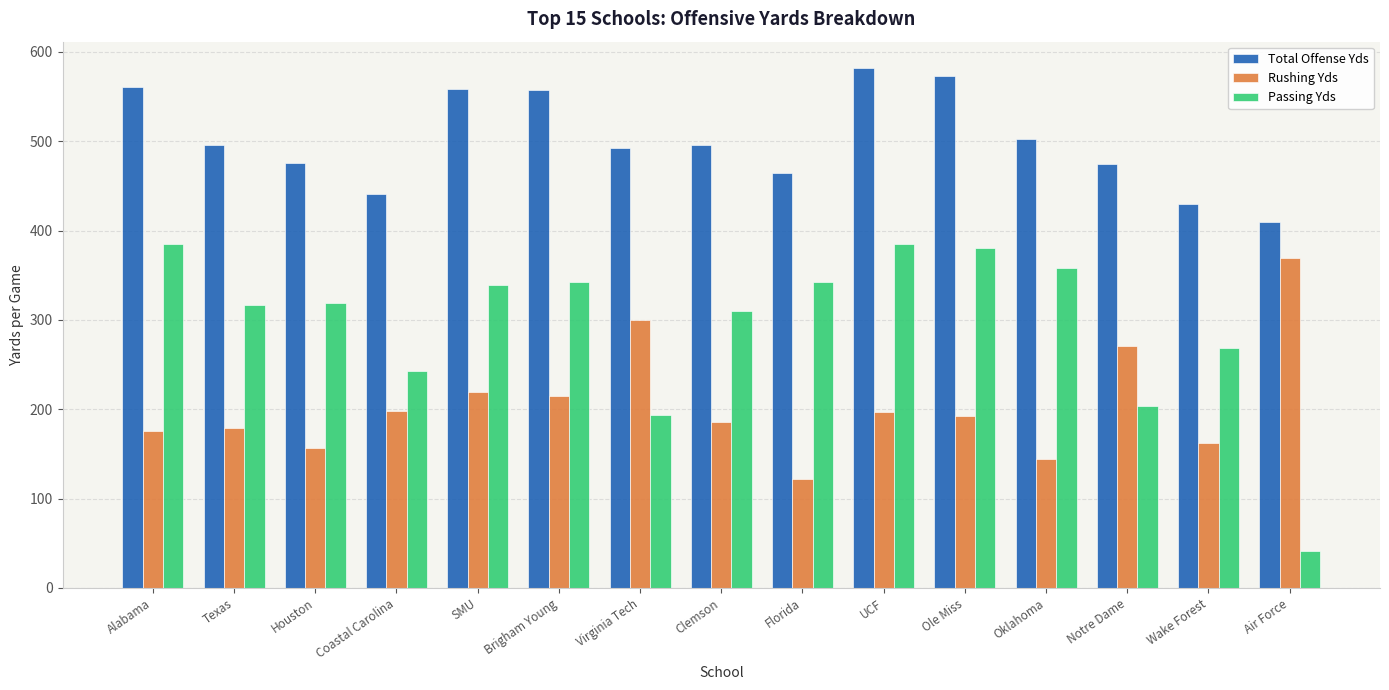

What is the sum of all Passing Yds values?

4426.2